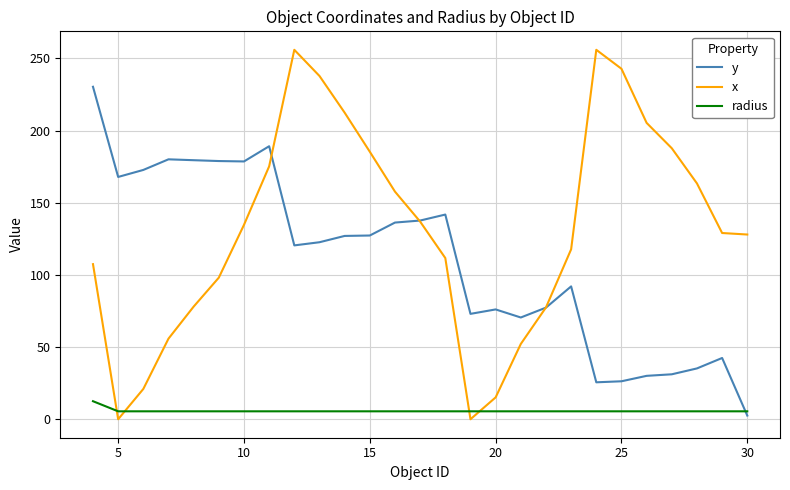

What is the highest value of the x series?

256.0